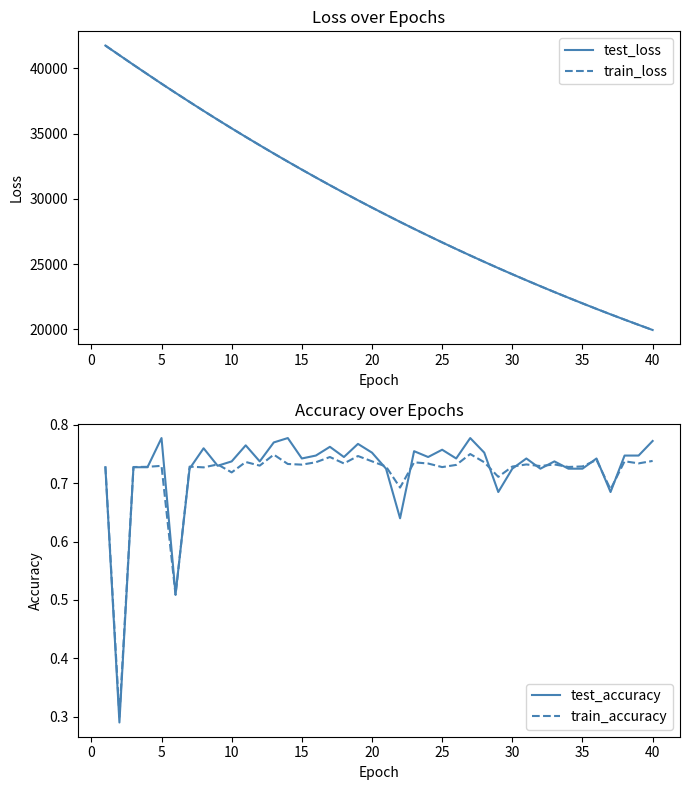

At how many categories does at least one series exceed 2881?

40